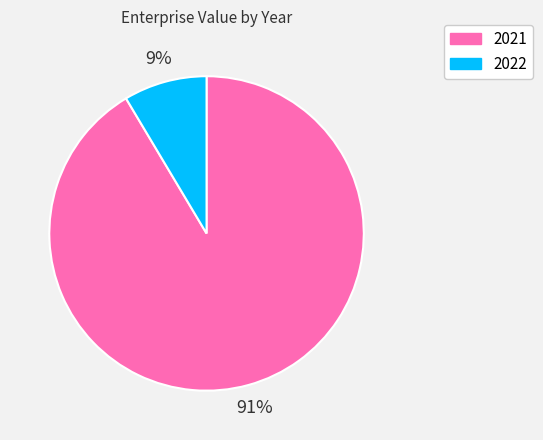

Is it true that 2021 is 91% of the pie?

True